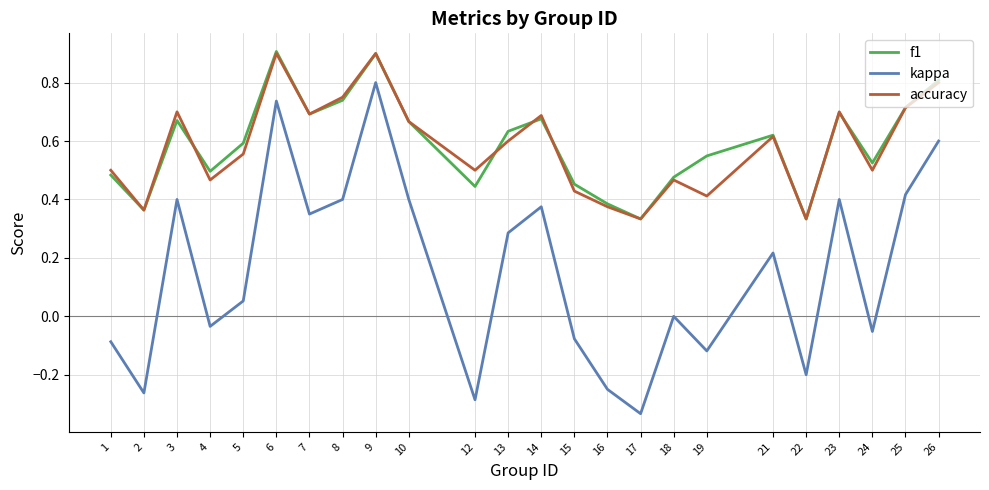

How many lines are shown in the chart?

3